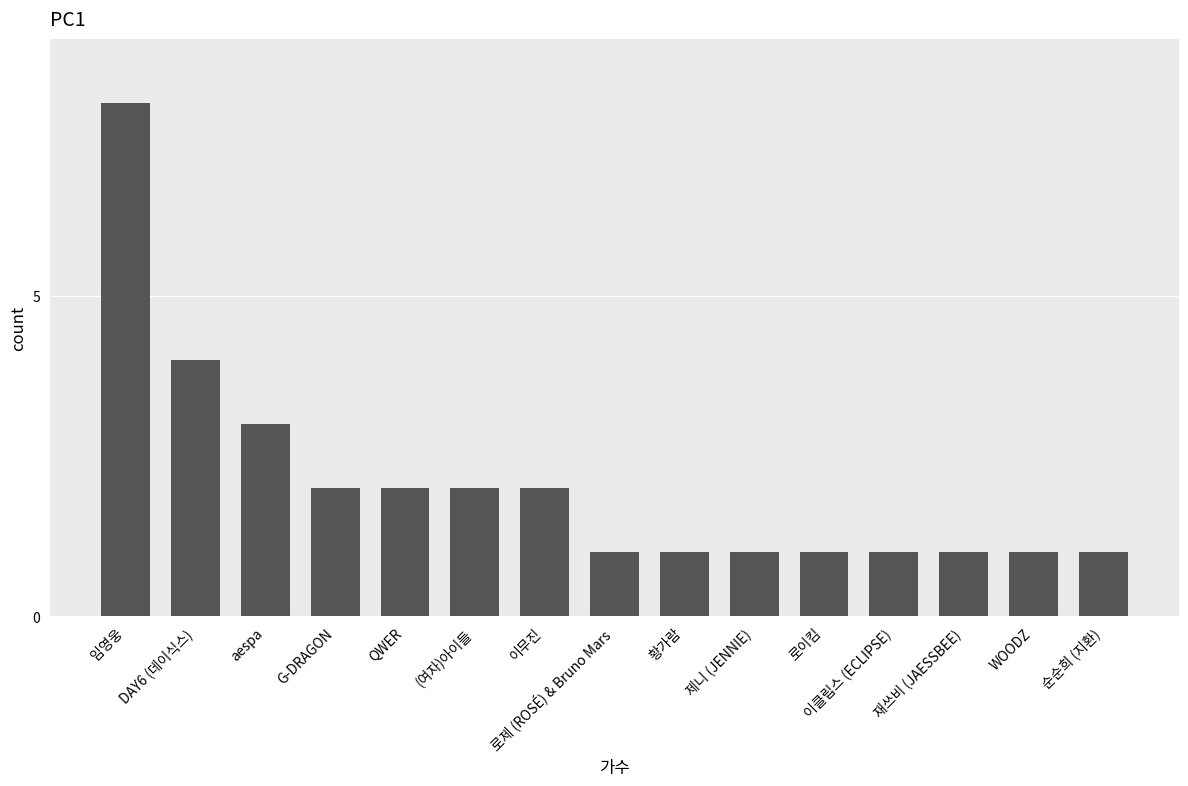

What is the average value?

2